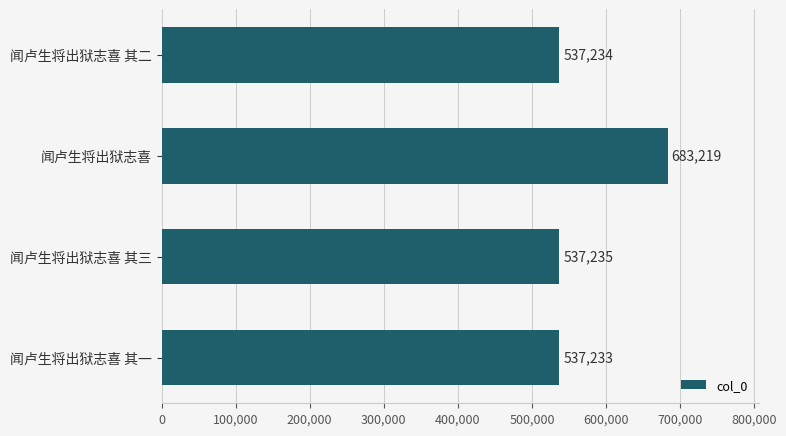

What is the difference between the second highest and minimum values?

2